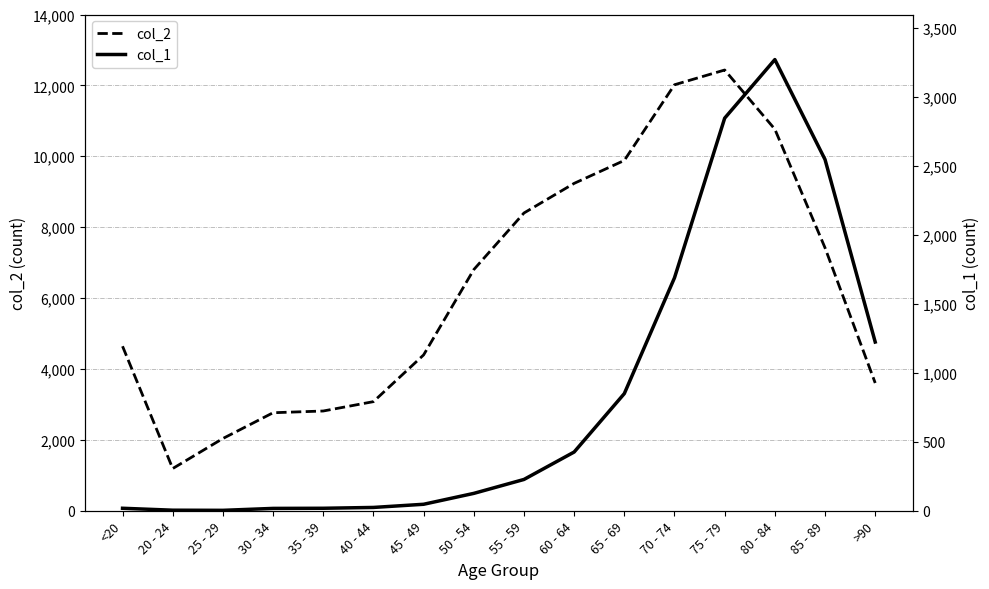

True or false: col_1 and col_2 cross at least once.

False